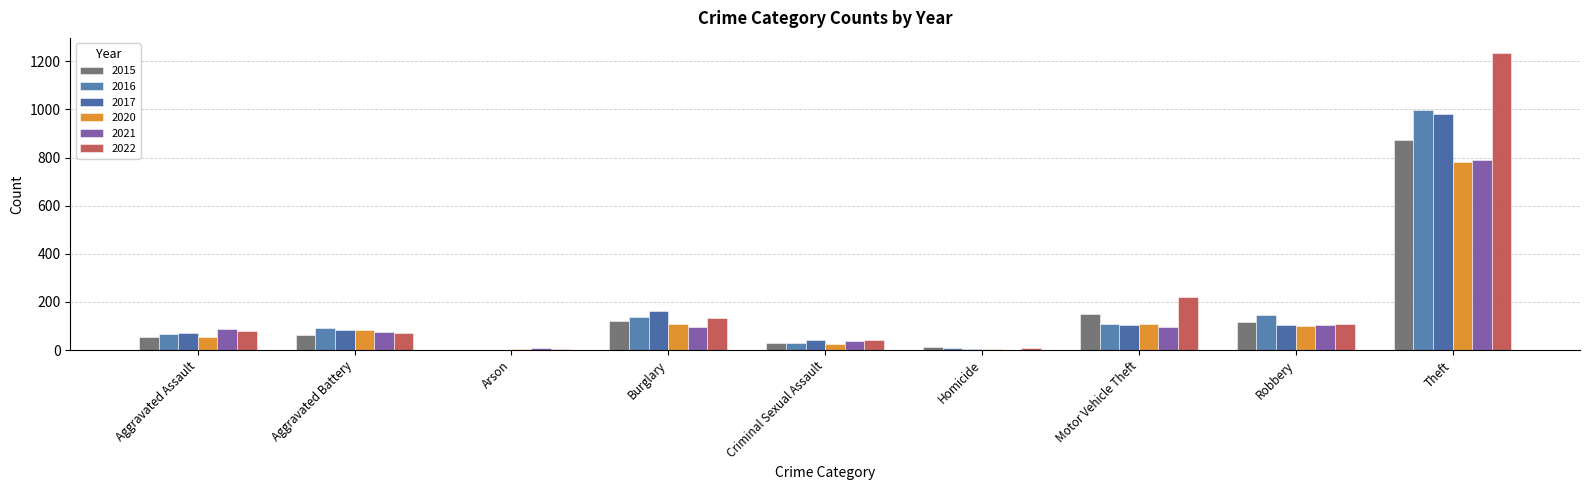

What is the value of the 2015 bar at the 5th from the left?

28